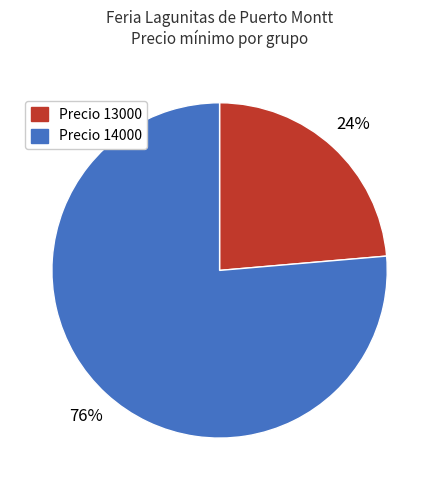

To the nearest percent, what is the average slice percentage?

50%